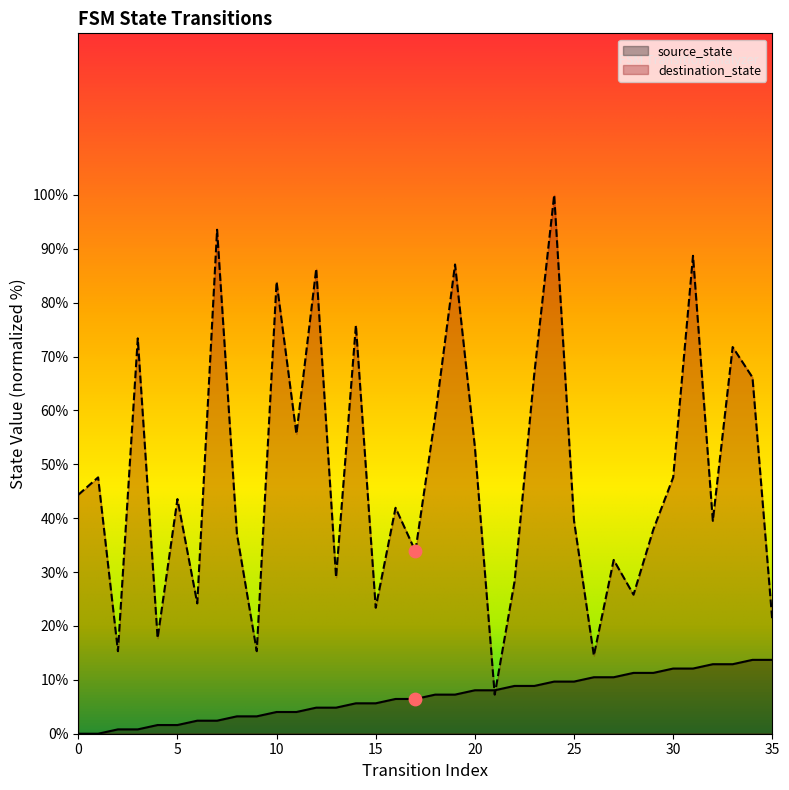

Which series reaches the minimum Y coordinate?

source_state